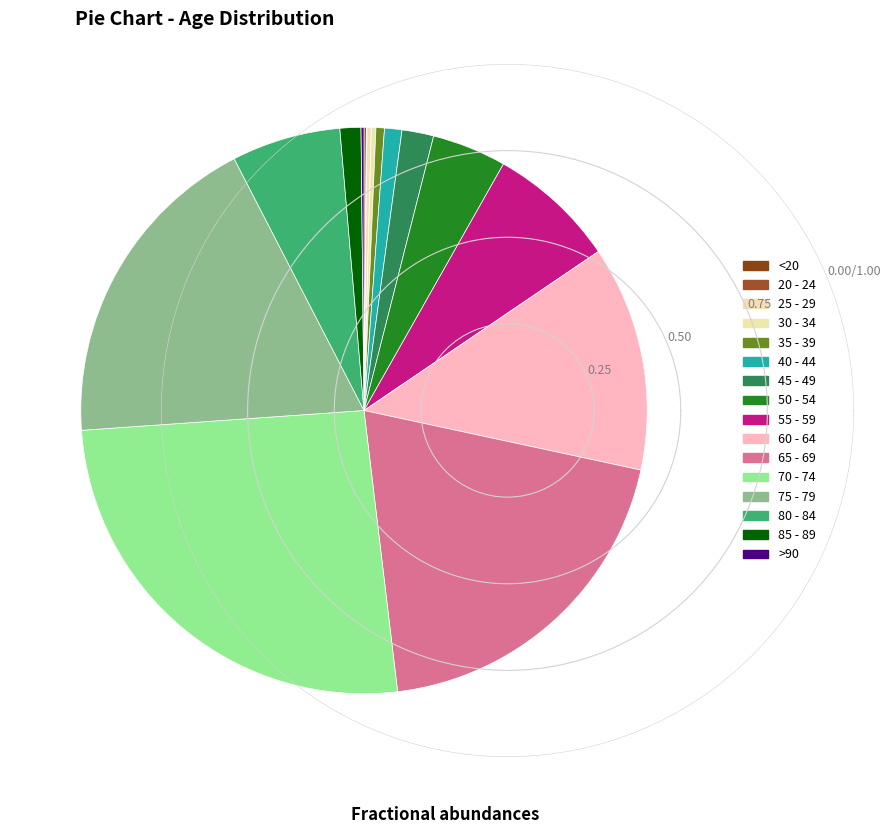

Rank the categories by value from highest to lowest.

70 - 74, 65 - 69, 75 - 79, 60 - 64, 55 - 59, 80 - 84, 50 - 54, 45 - 49, 85 - 89, 40 - 44, 35 - 39, 30 - 34, 25 - 29, >90, <20, 20 - 24